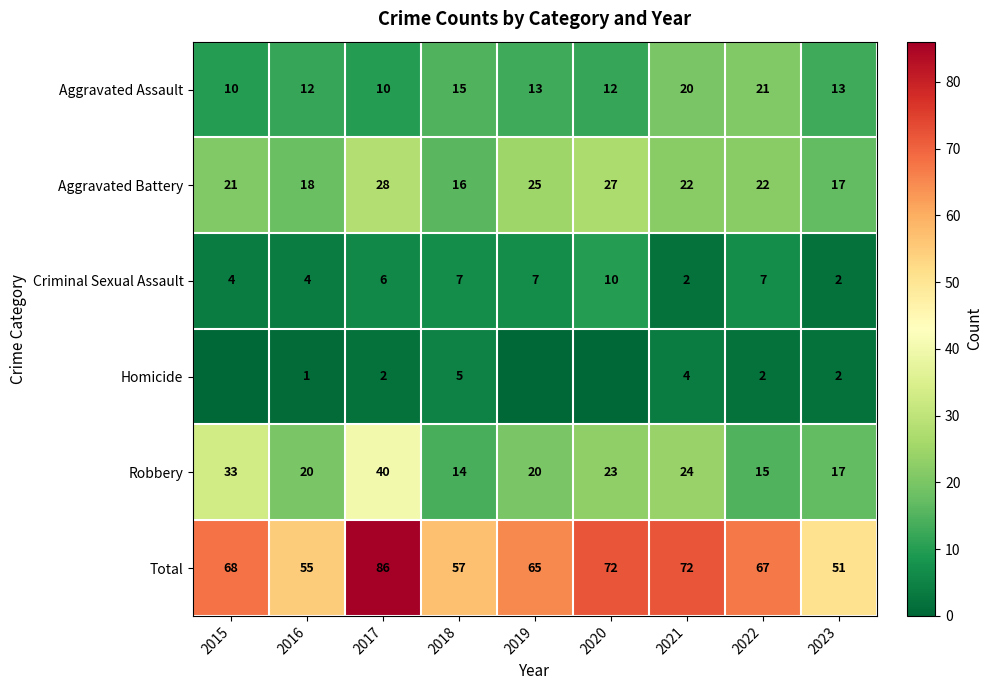

The value of Criminal Sexual Assault at 2016 is 5. True or false?

False